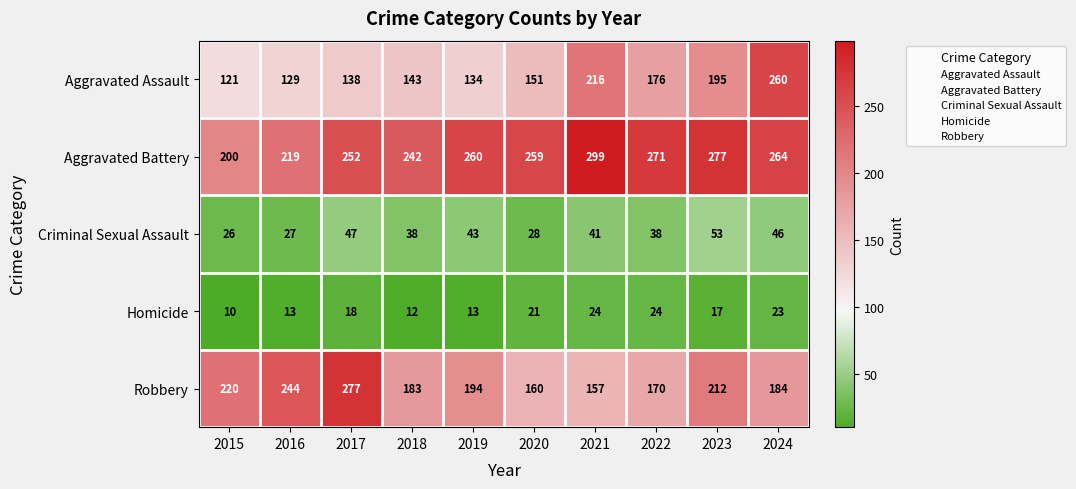

How many distinct data groups are displayed?

5